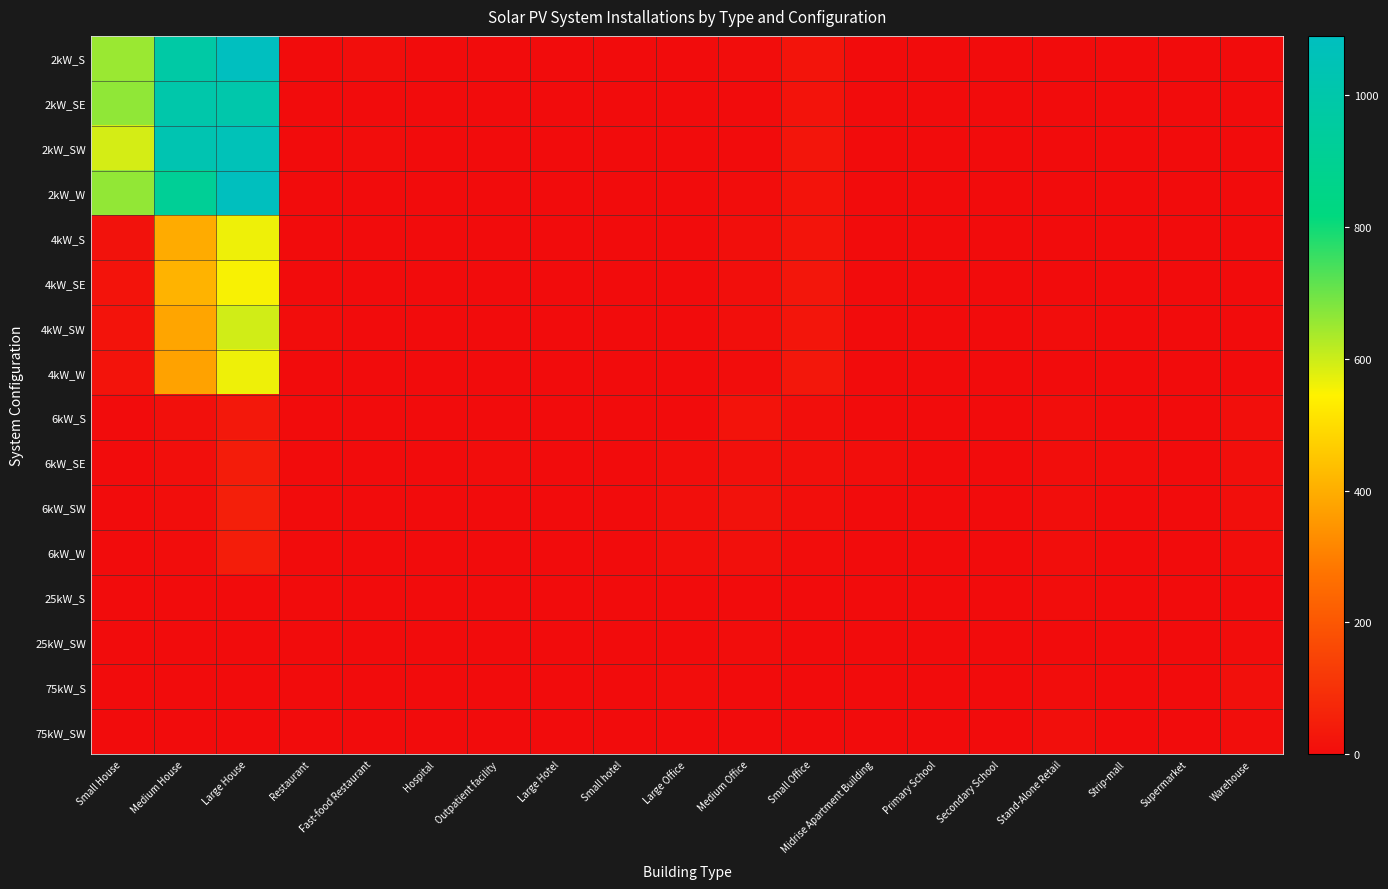

Which label corresponds to the largest value in the chart?

Large House